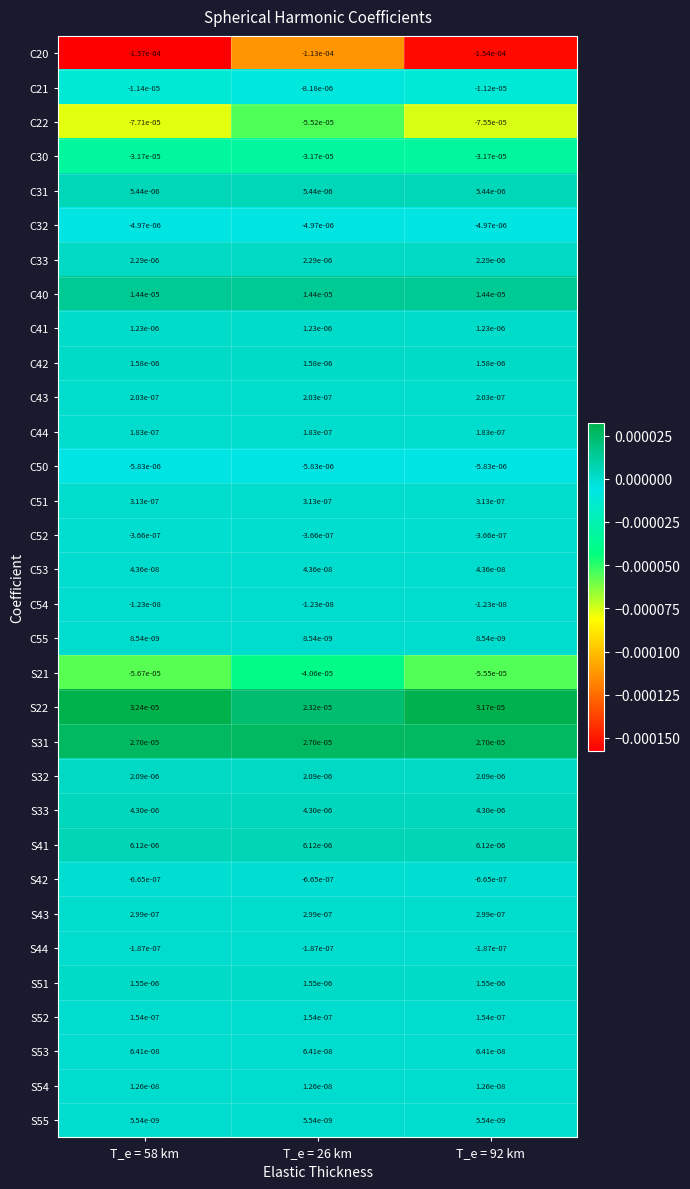

Rank the series at T_e = 92 km from lowest to highest value.

C20, C22, S21, C30, C21, C50, C32, S42, C52, S44, C54, S55, C55, S54, C53, S53, S52, C44, C43, S43, C51, C41, S51, C42, S32, C33, S33, C31, S41, C40, S31, S22